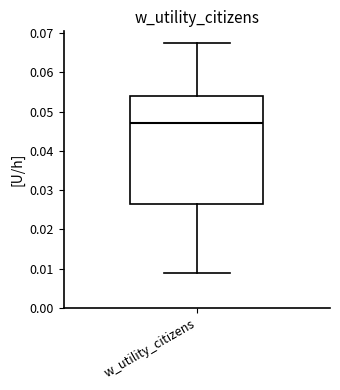

Where does the lower whisker of the box for w_utility_citizens end on the y-axis? The values are not printed on the chart, so give them approximately, as read against the axis.

0.009